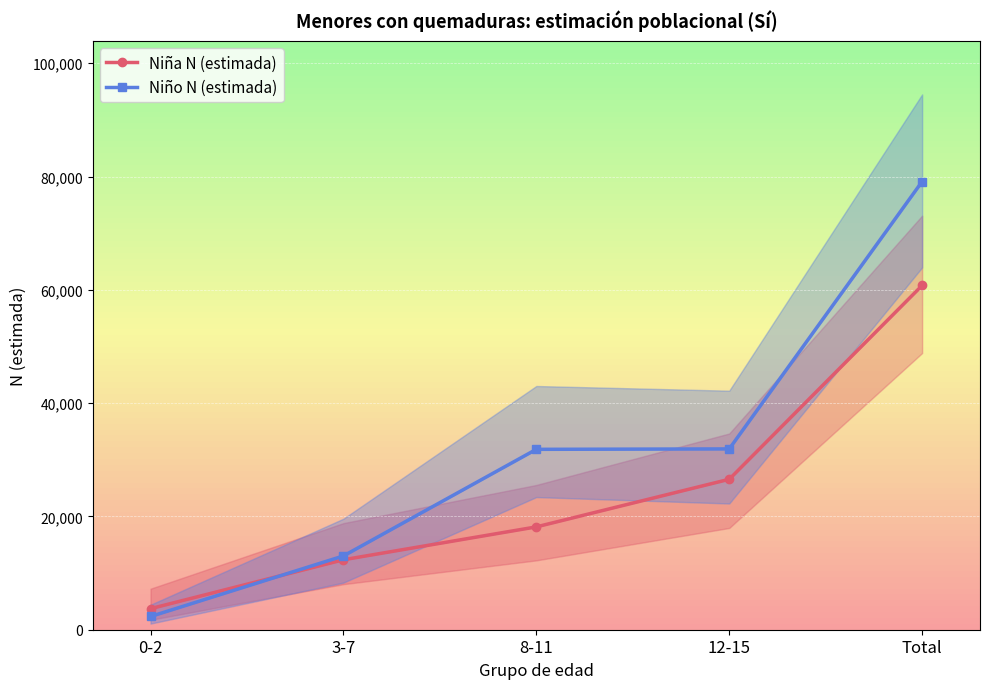

What is the sum of the Niño N (estimada) values at Total and 12-15?

111032